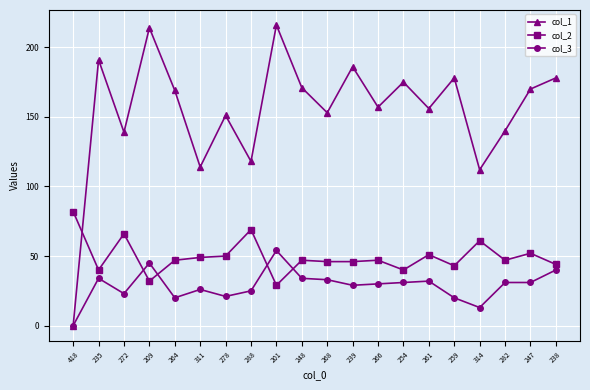

Between which two adjacent categories do col_1 and col_2 first intersect?

418 and 235